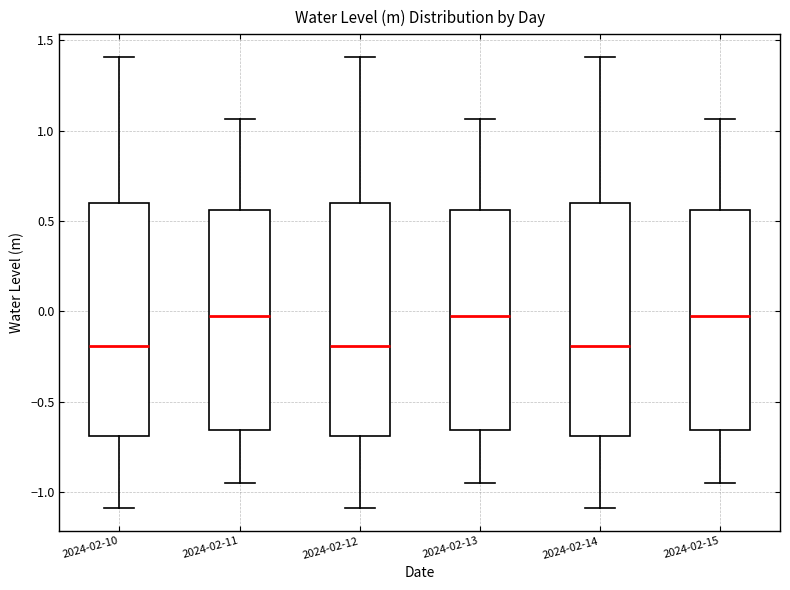

Reading left to right, transcribe this box plot: for each box, give where its median line is, the range the box spans, and where its two whiskers end, as read against the y-axis. The values are not printed on the chart, so give them approximately, as read against the axis.

2024-02-10: median -0.20, box -0.70 to 0.60, whiskers -1.10 to 1.40
2024-02-11: median -0.05, box -0.65 to 0.55, whiskers -0.95 to 1.05
2024-02-12: median -0.20, box -0.70 to 0.60, whiskers -1.10 to 1.40
2024-02-13: median -0.05, box -0.65 to 0.55, whiskers -0.95 to 1.05
2024-02-14: median -0.20, box -0.70 to 0.60, whiskers -1.10 to 1.40
2024-02-15: median -0.05, box -0.65 to 0.55, whiskers -0.95 to 1.05